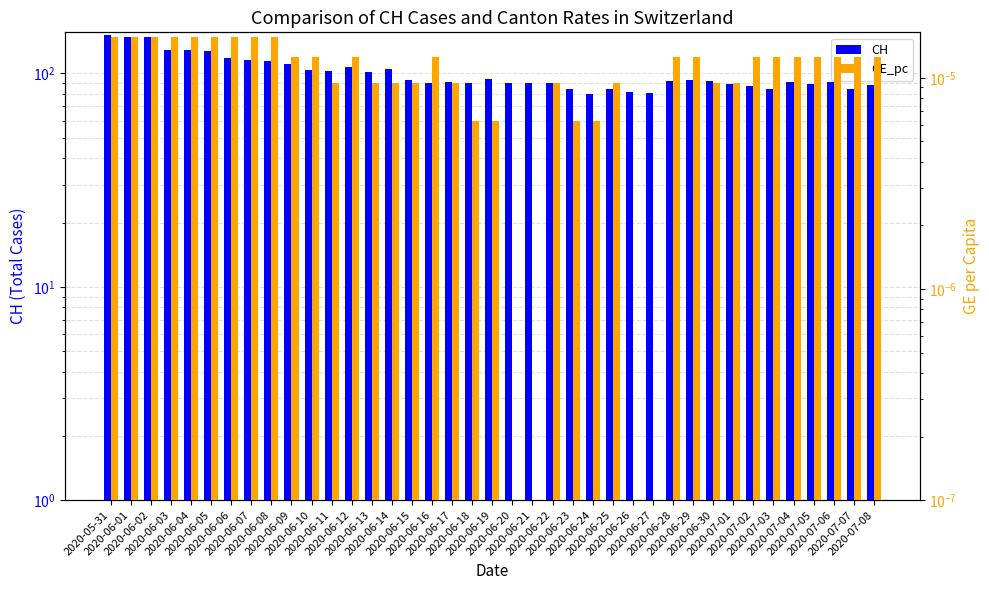

What is the sum of the CH values at 2020-07-01 and 2020-06-21?

179.0